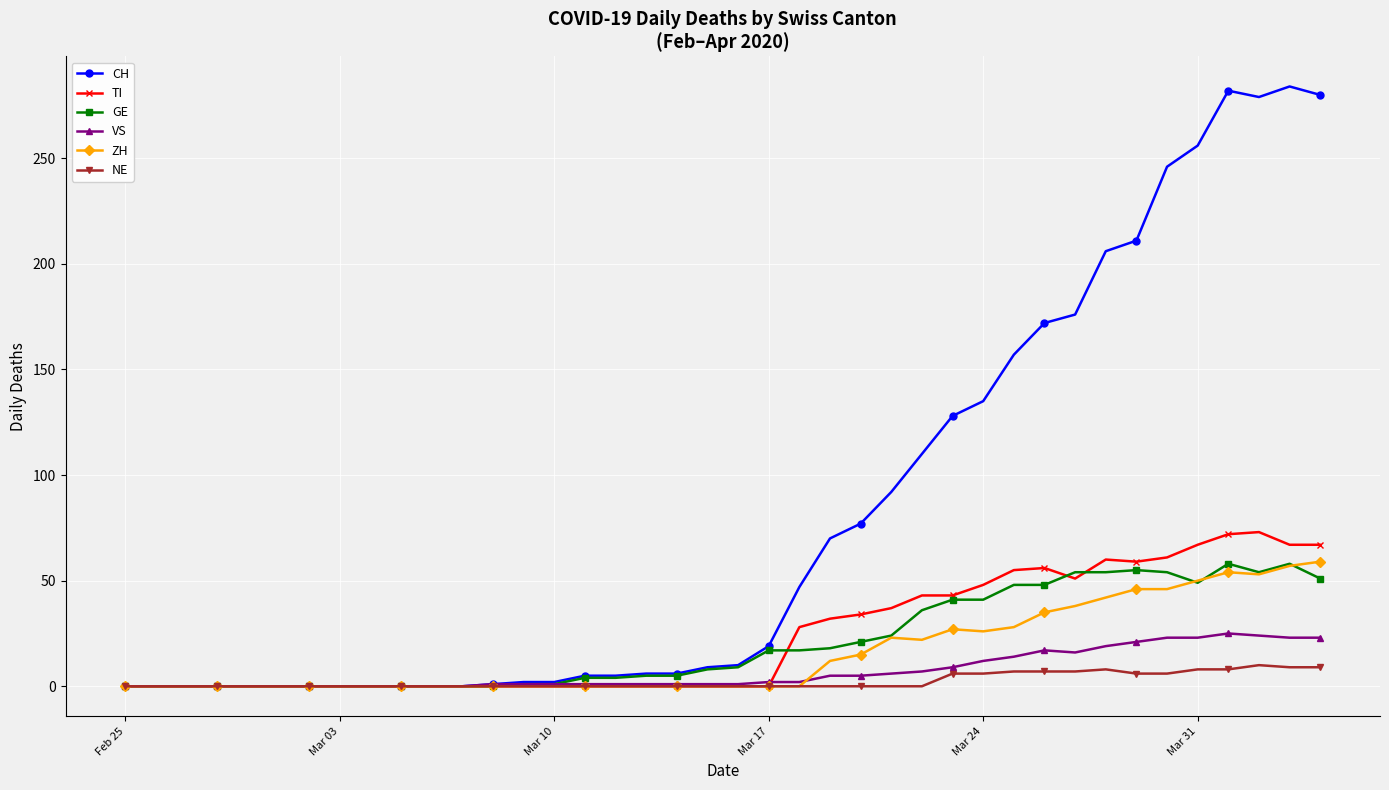

Which series has the widest spread of values?

CH